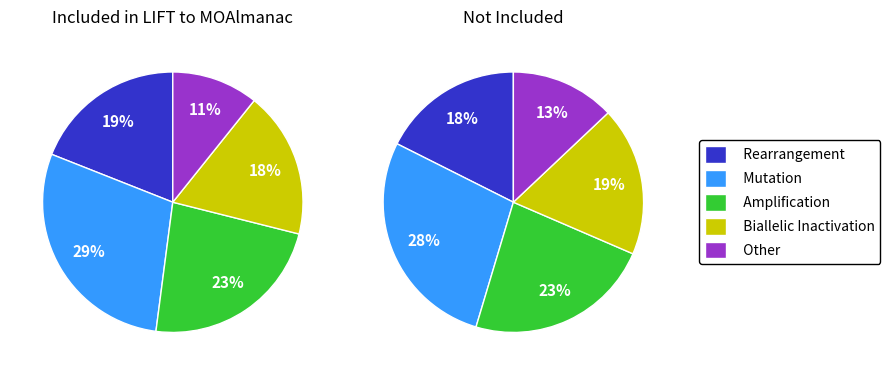

Is there any slice that represents more than half of the pie?

No